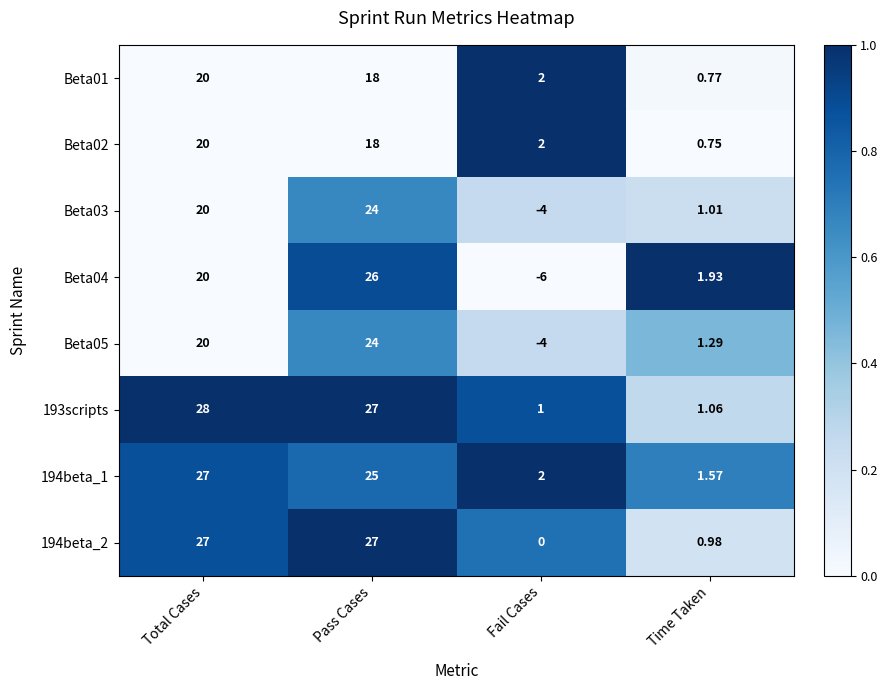

How many distinct data groups are displayed?

8